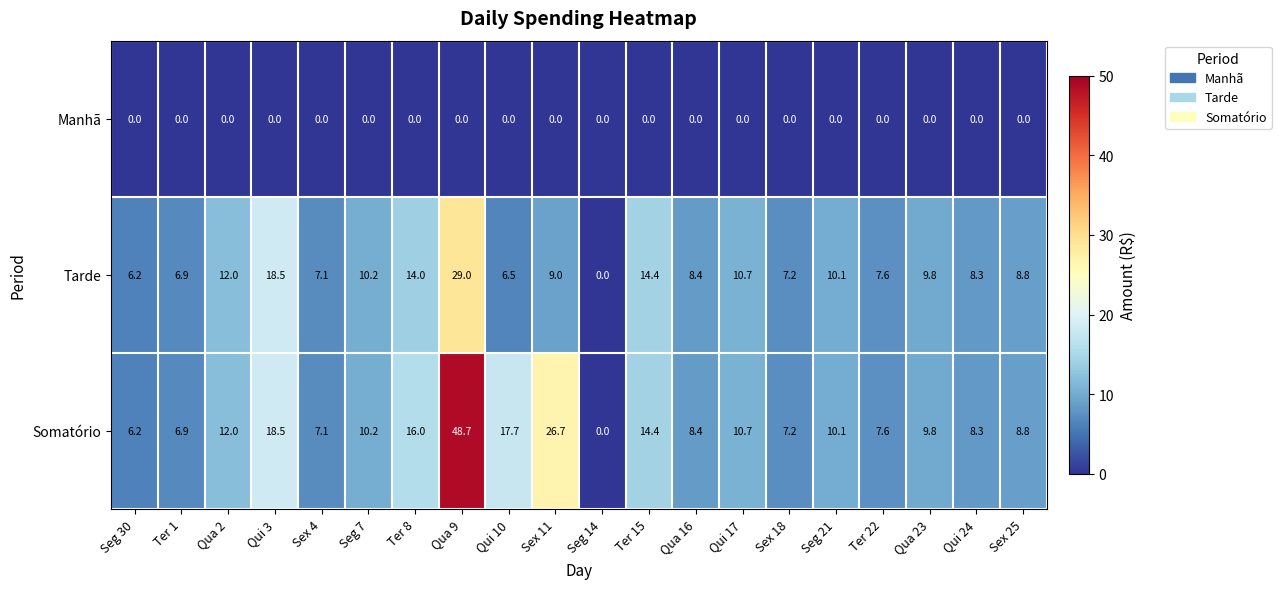

Read the Somatório value at Qui 10.

17.7